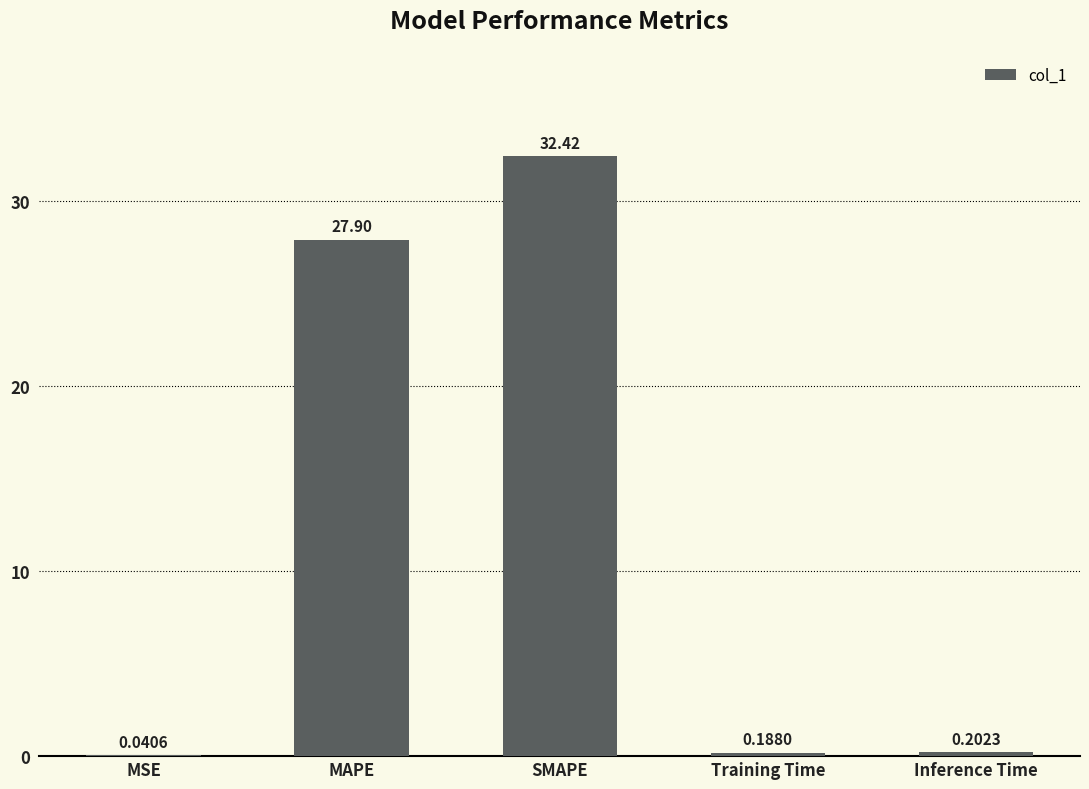

What is the change in value from MAPE to SMAPE?

+4.5